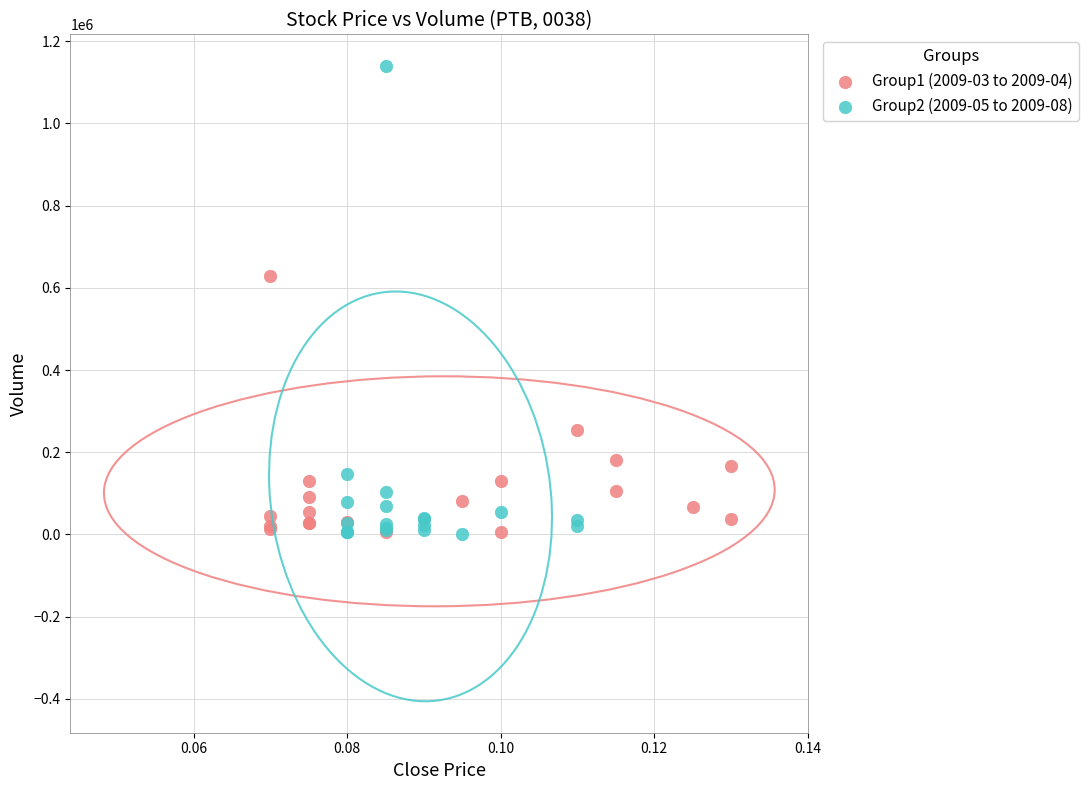

Which series has the largest Y range (max minus min)?

Group2 (2009-05 to 2009-08)